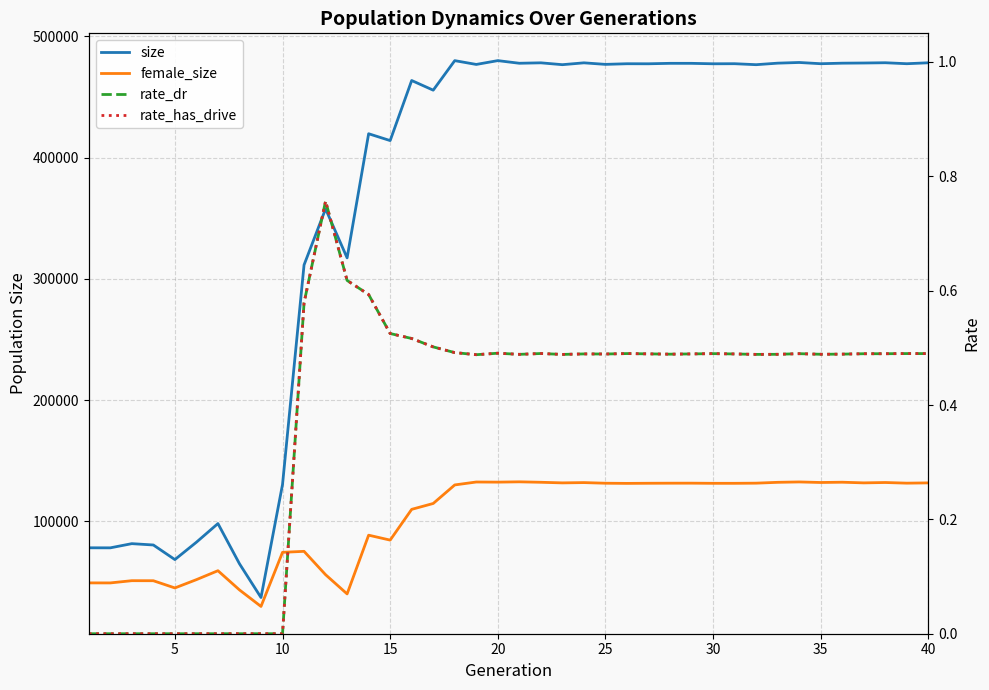

In rate_dr, how many points are higher than both neighbors (excluding endpoints)?

8